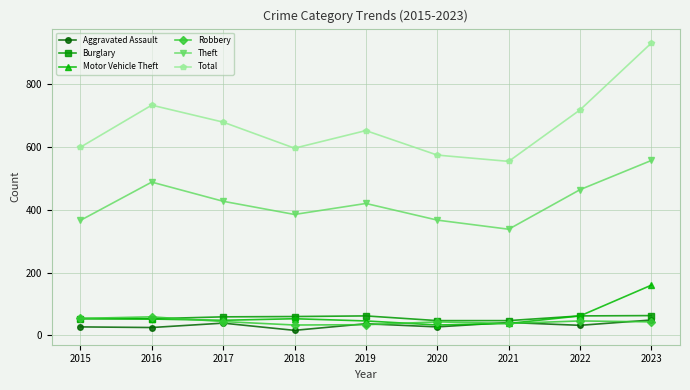

What is the lowest value of the Aggravated Assault series?

16